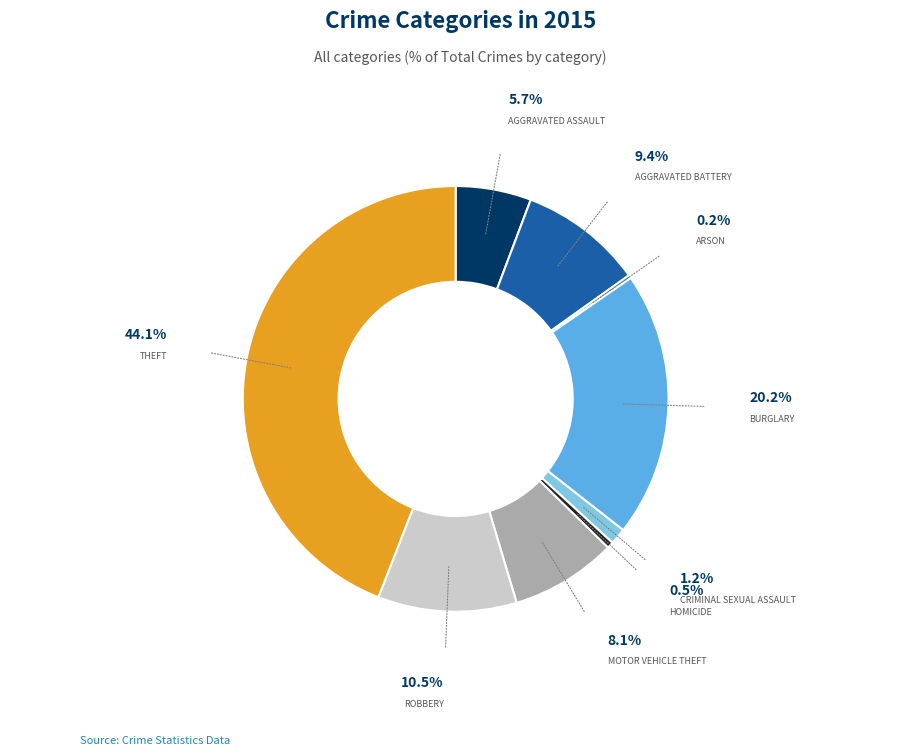

How many slices are in this pie chart?

9